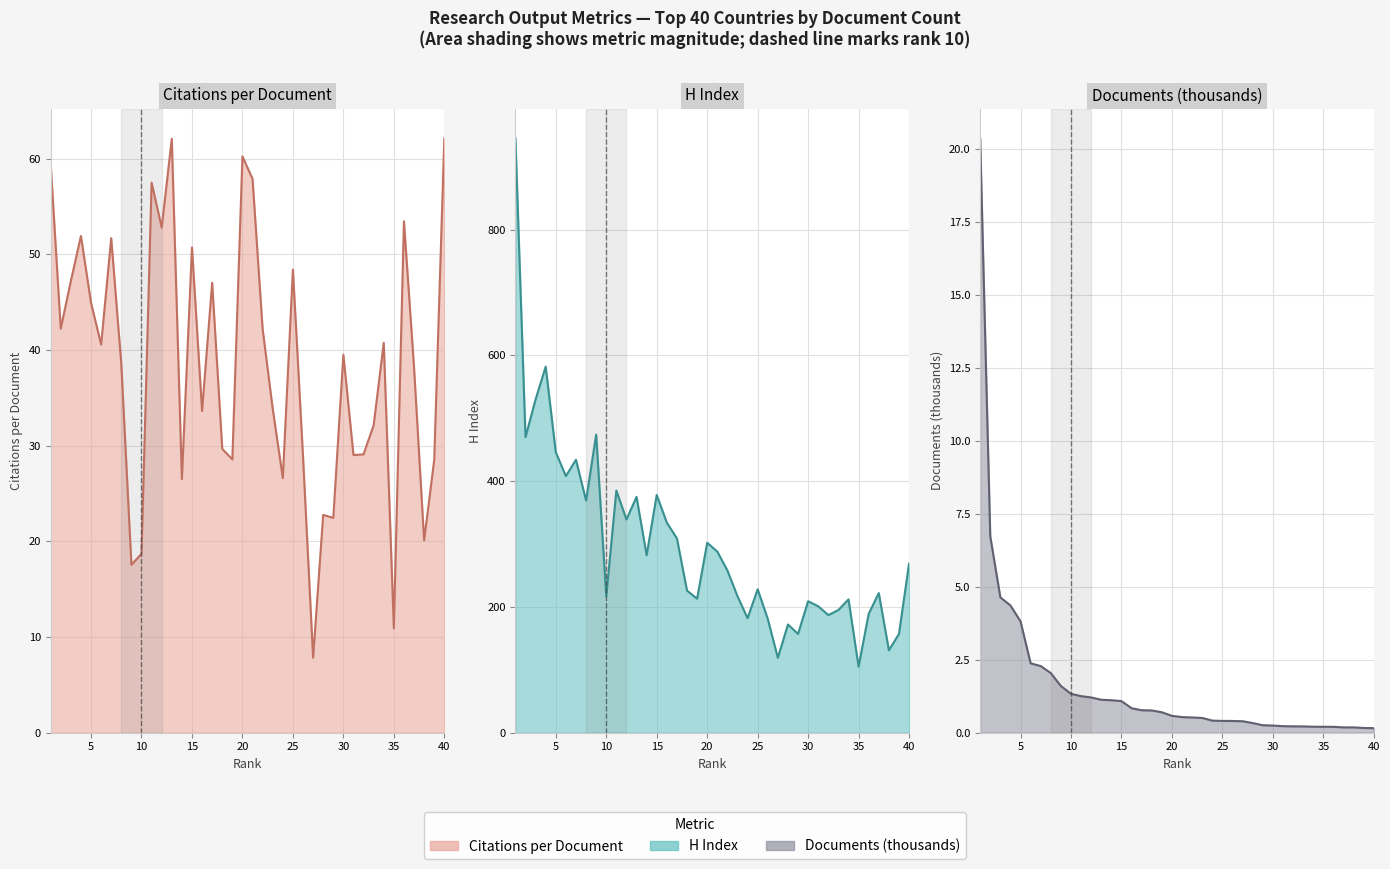

What value does the Citations per document series have at 38?

20.1